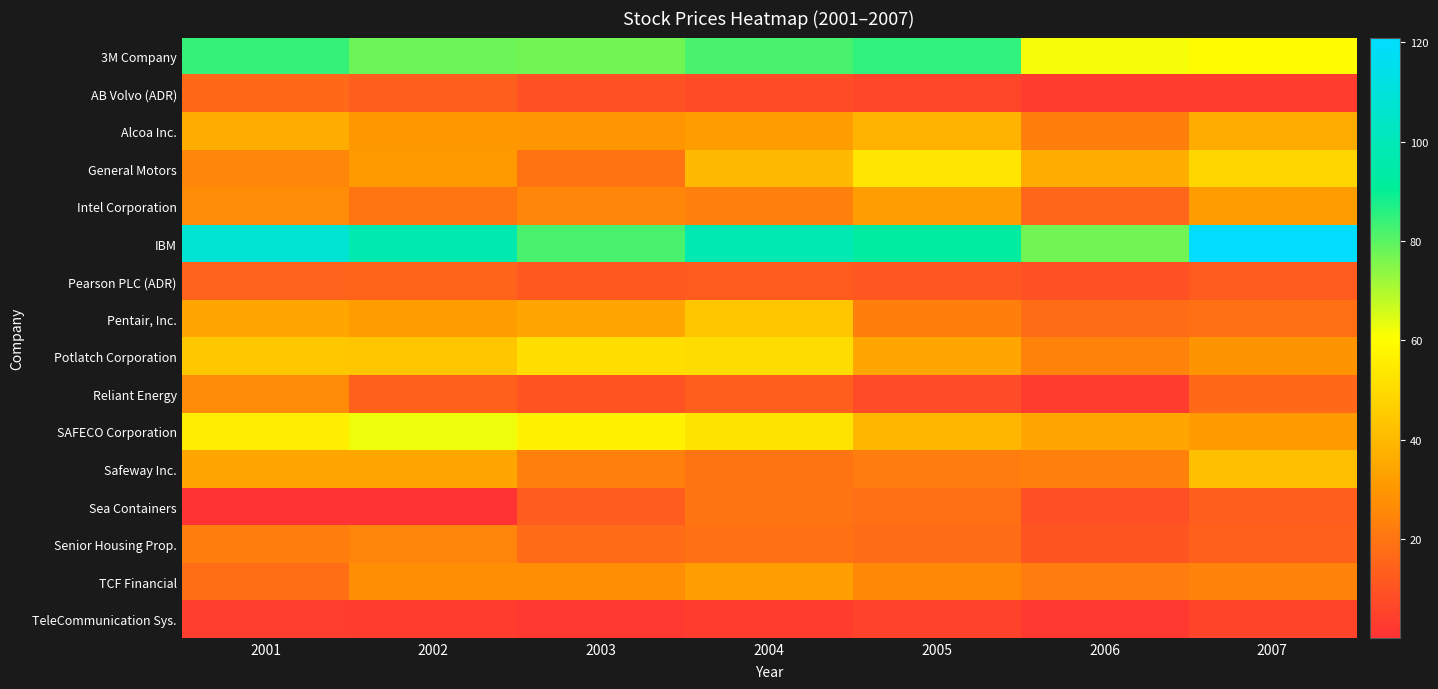

At how many categories does at least one series exceed 49?

7